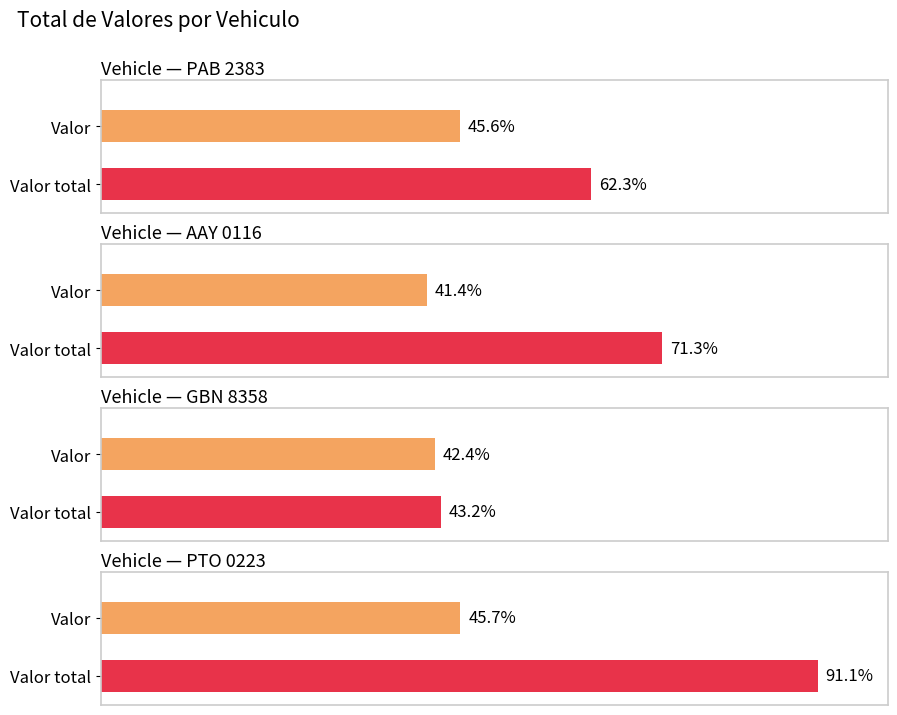

How many distinct data groups are displayed?

4